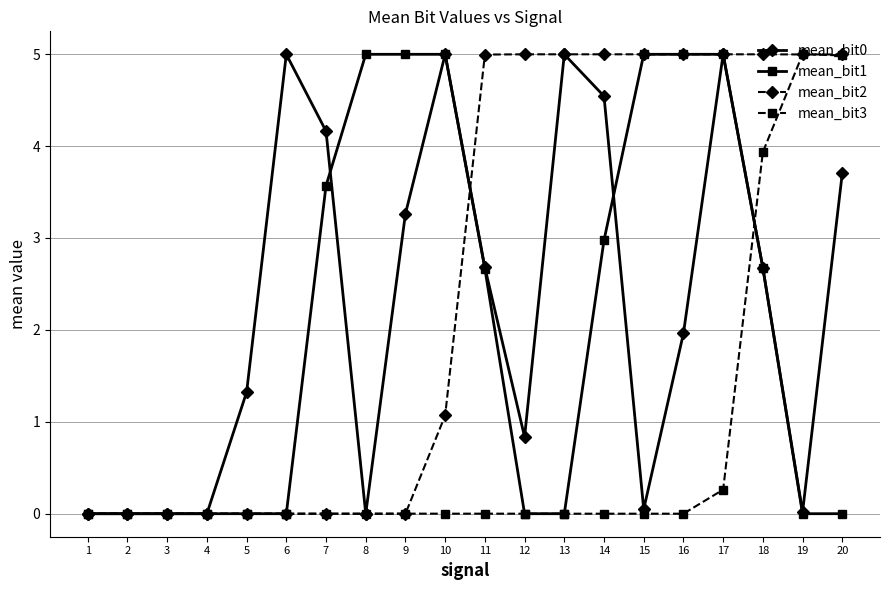

Is it true that mean_bit1 equals 0.0 at 5?

True